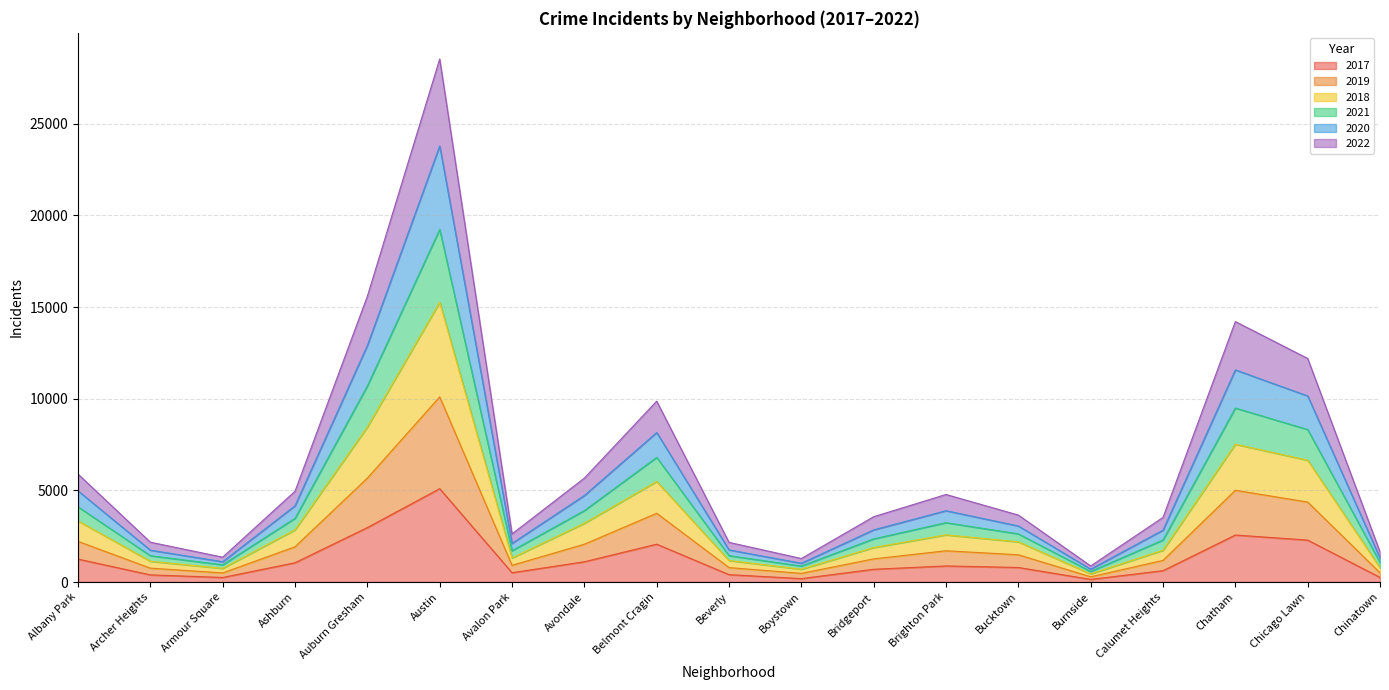

At which category is the sum across all series the highest?

Austin